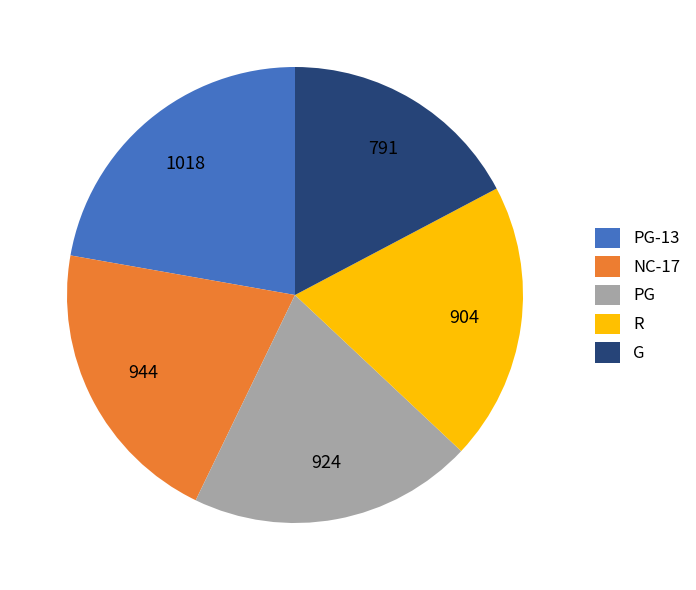

True or false: R accounts for 15% of the total.

False